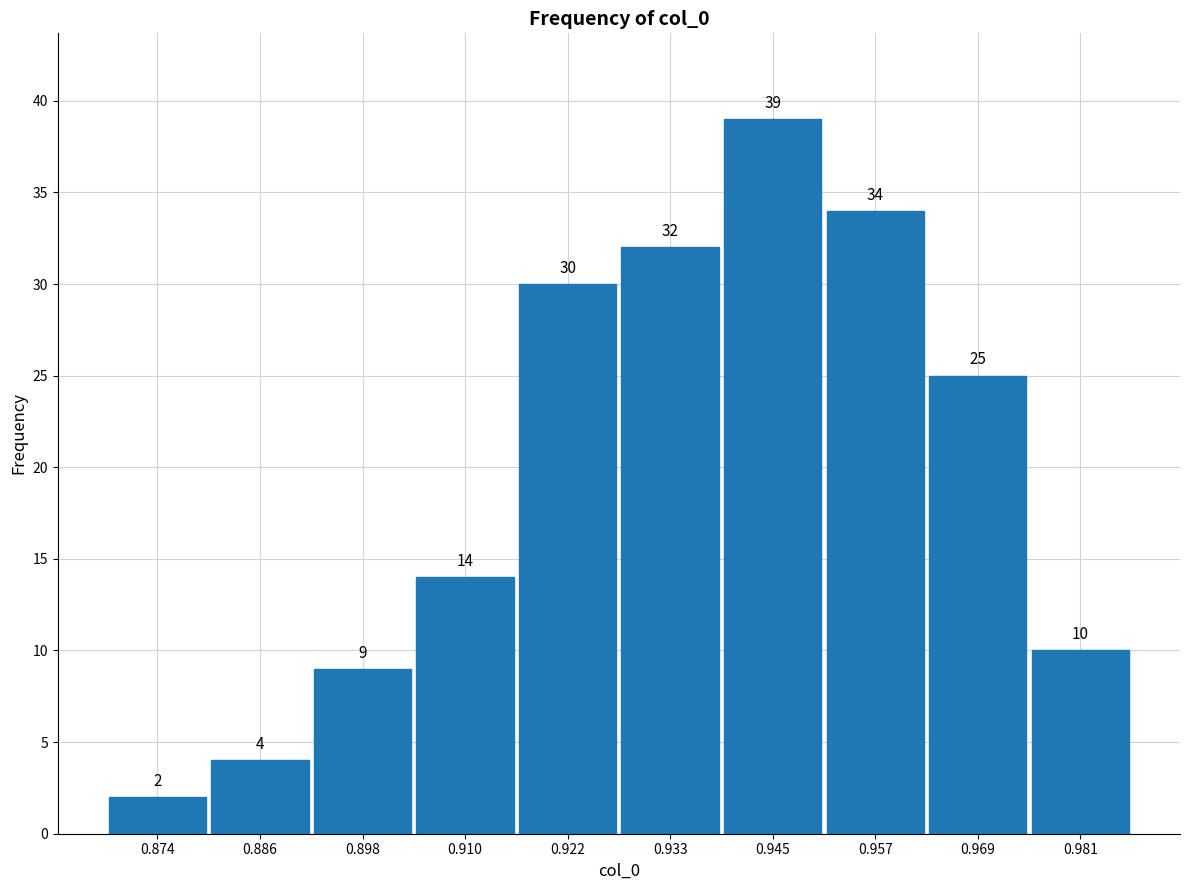

What is the height of the bar covering 0.940 to 0.952 on the x-axis? The bar edges are not printed on the chart, so give them approximately, as read against the axis.

39